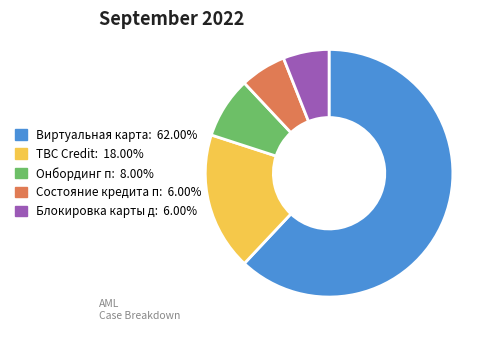

How many slices are in this pie chart?

5